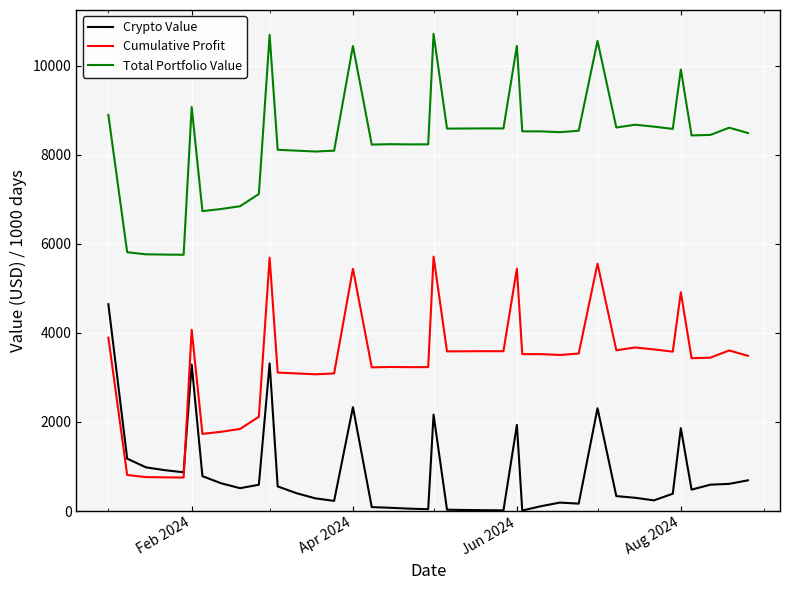

What is the difference between the maximum and minimum values in the Crypto Value series?

4630.3